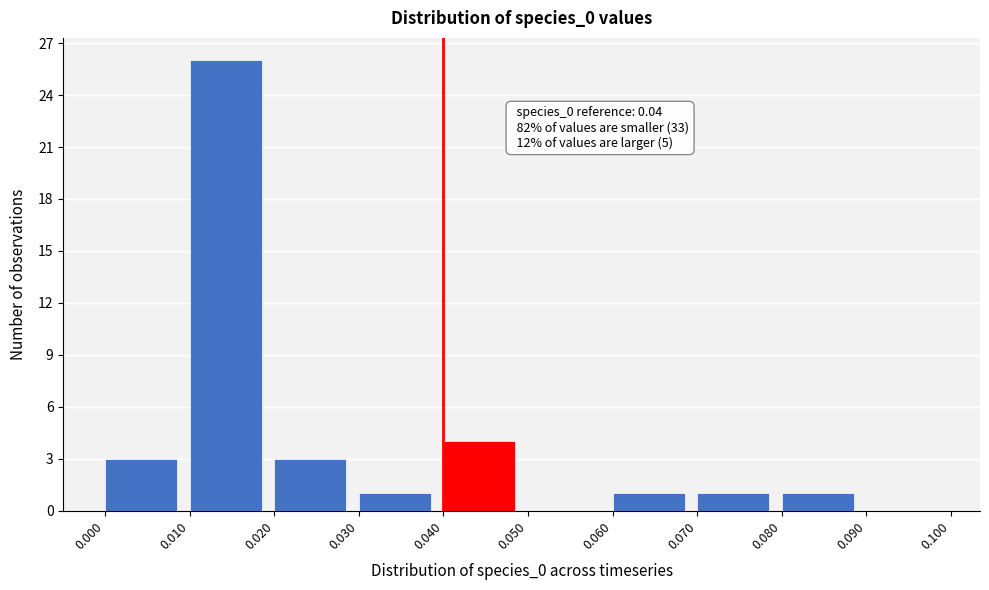

Which range on the x-axis has the tallest bar?

0.010 to 0.020